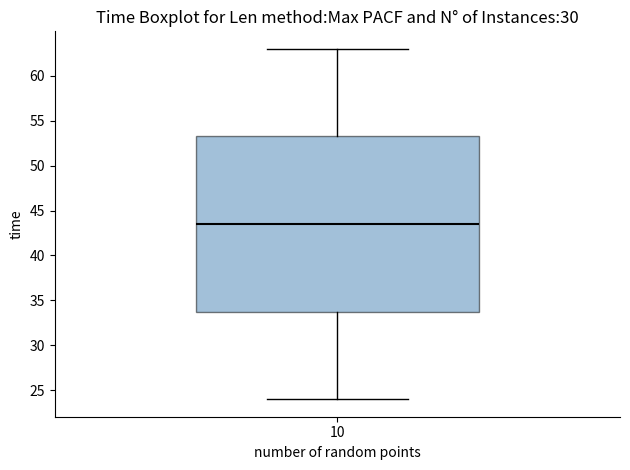

Where is the upper edge of the box at x = 10 on the y-axis? The values are not printed on the chart, so give them approximately, as read against the axis.

53.5